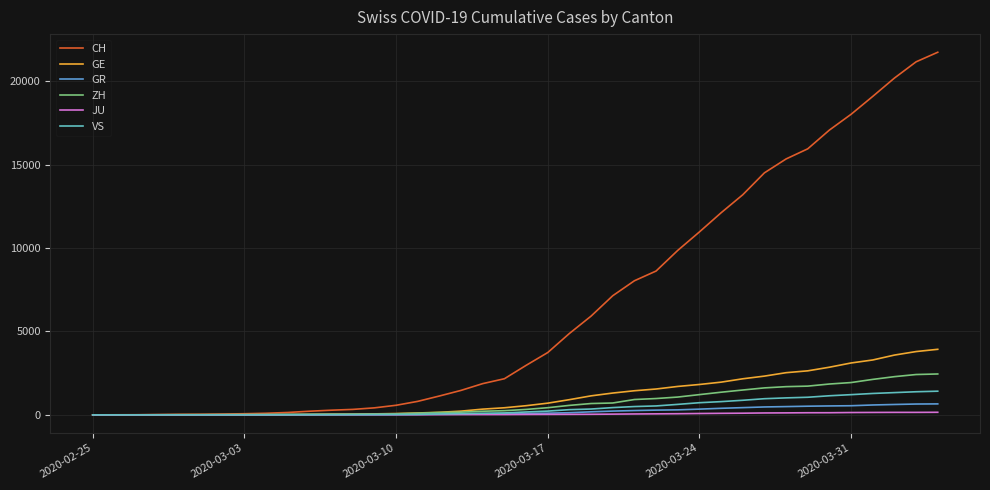

List the series in order of their peak value, highest first.

CH, GE, ZH, VS, GR, JU